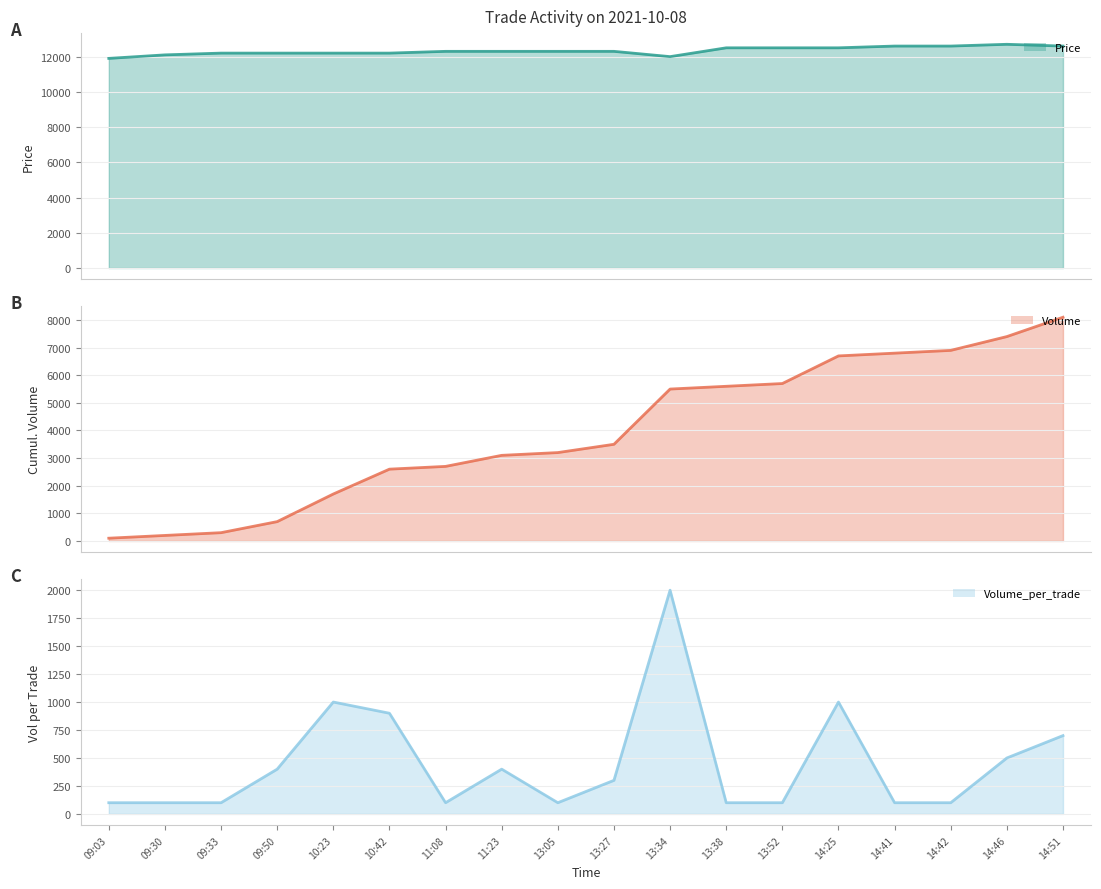

What is the difference between the maximum and minimum values in the Volume_per_trade series?

1900